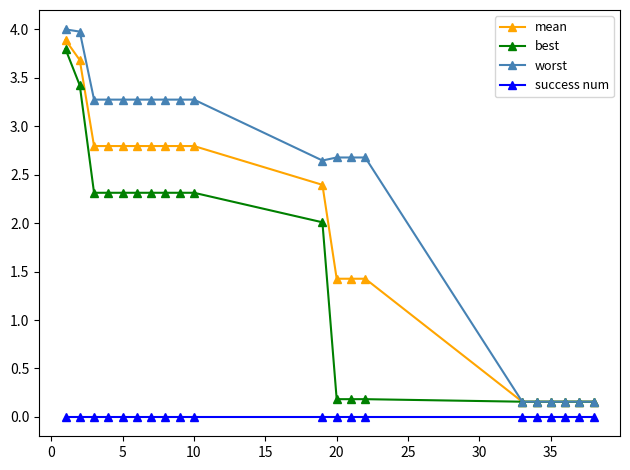

Rank the series by their maximum value, from highest to lowest.

worst, mean, best, success num